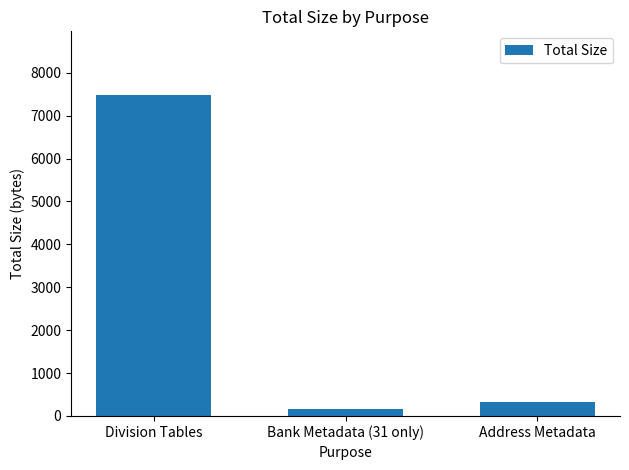

Reading right to left, what are all the values shown in this chart?

Address Metadata=334	Bank Metadata (31 only)=167	Division Tables=7470